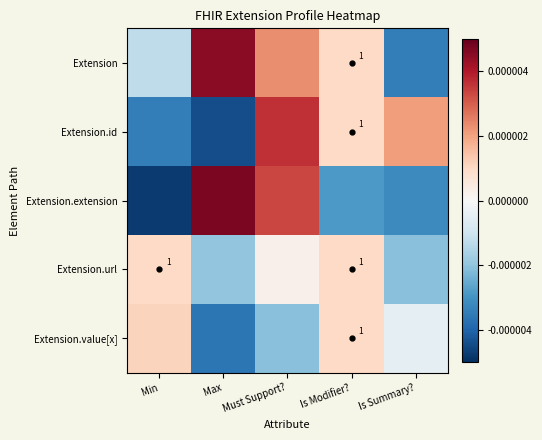

At how many categories does at least one series exceed 0?

5